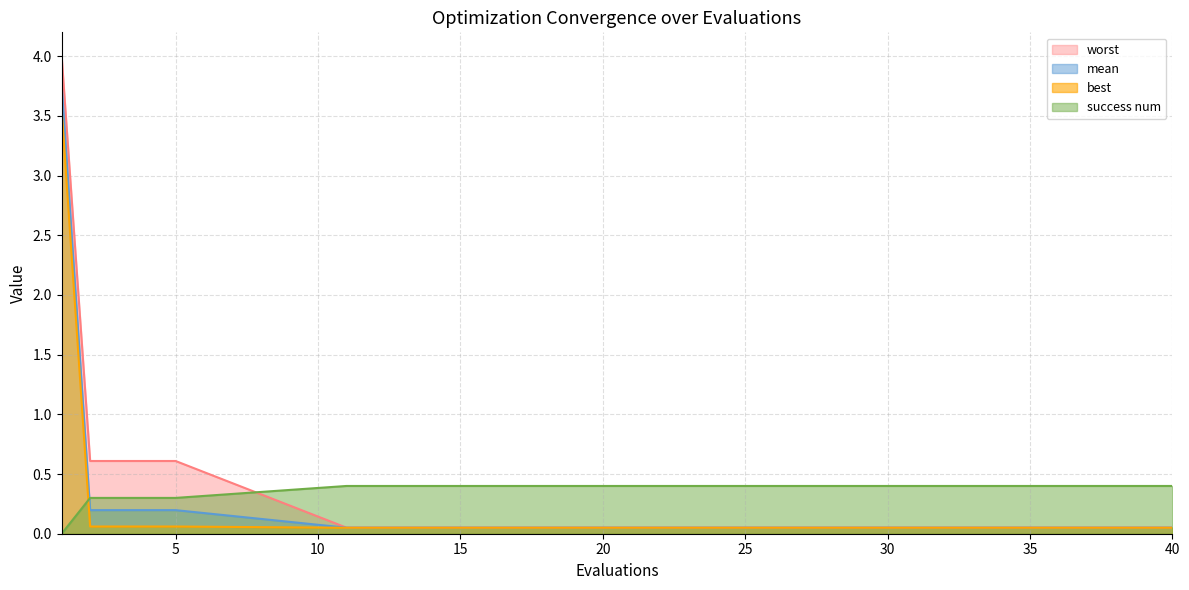

How many distinct data groups are displayed?

4